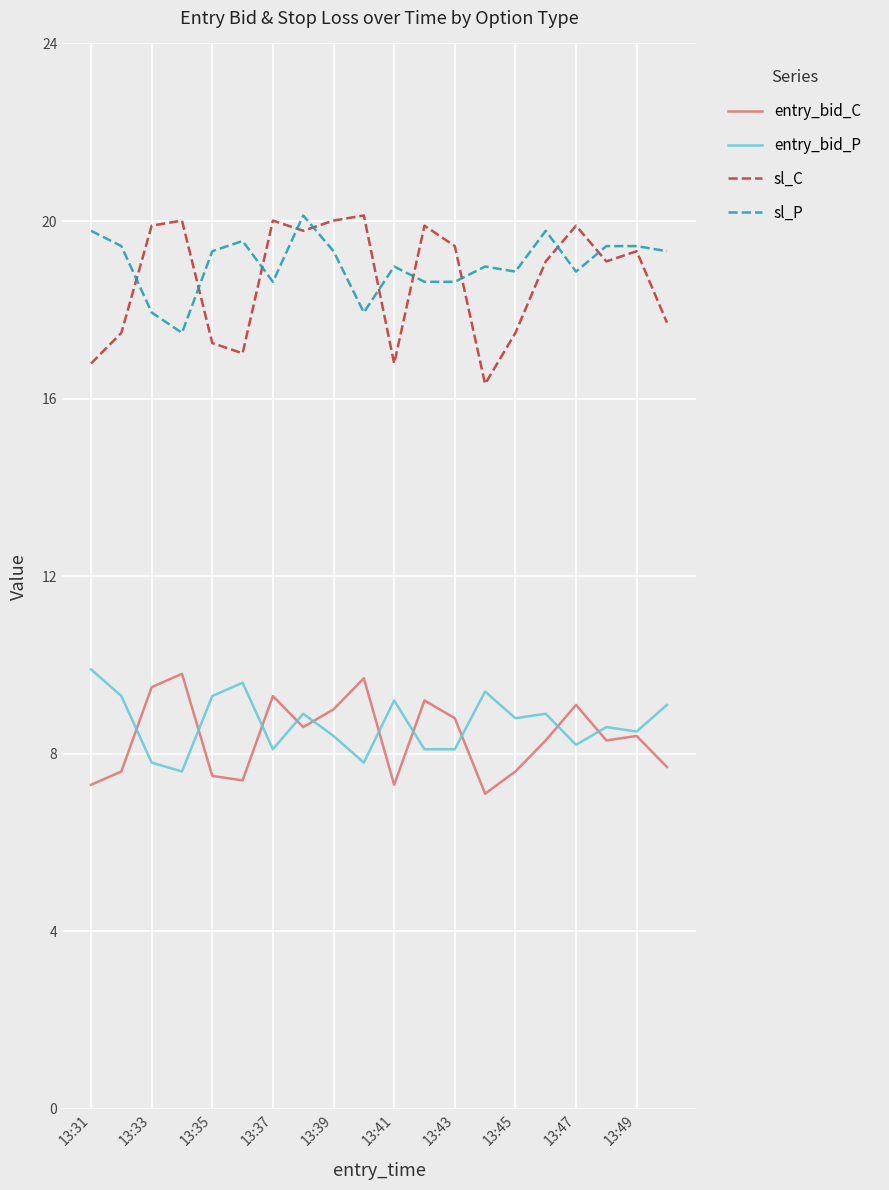

True or false: entry_bid_C and sl_P cross at least once.

False